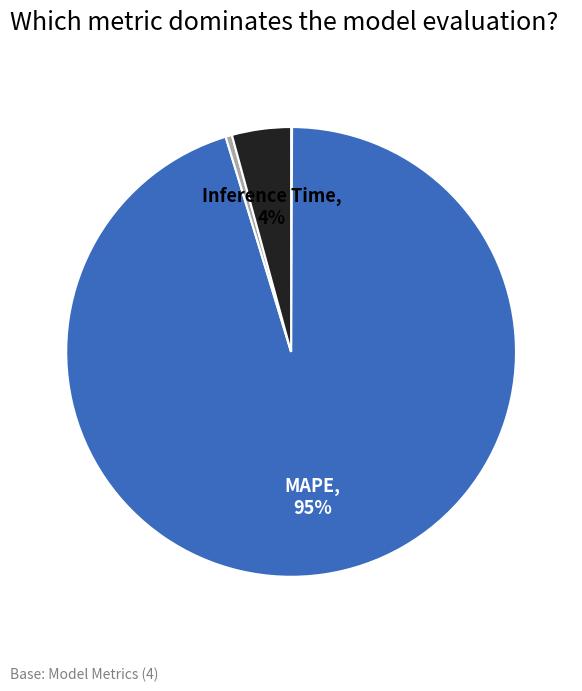

To the nearest percent, what is the average slice percentage?

25%